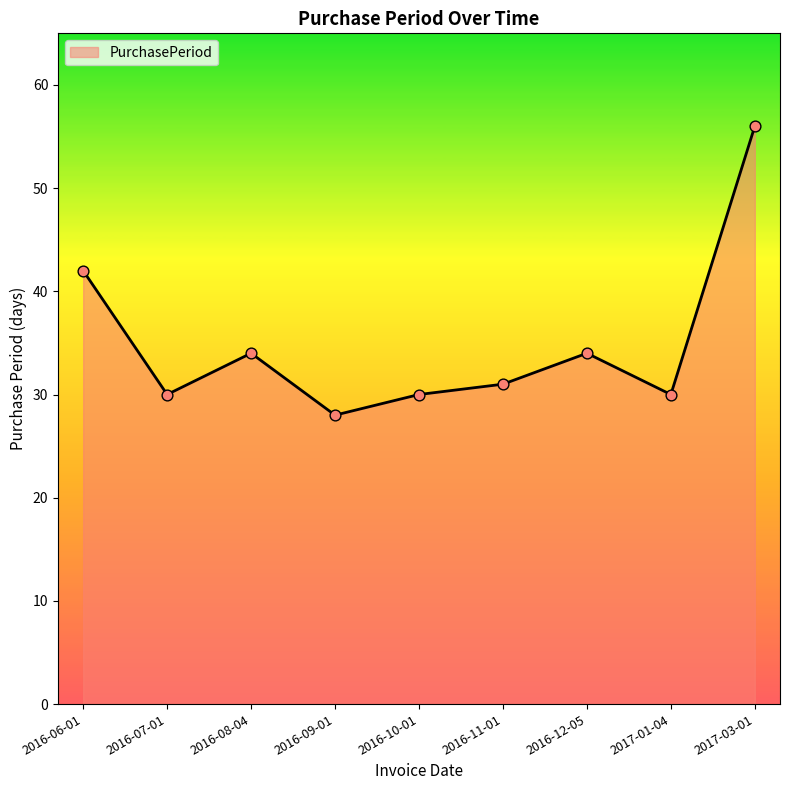

Approximately how many times larger is the value at 2017-03-01 compared to 2016-06-01?

1.3